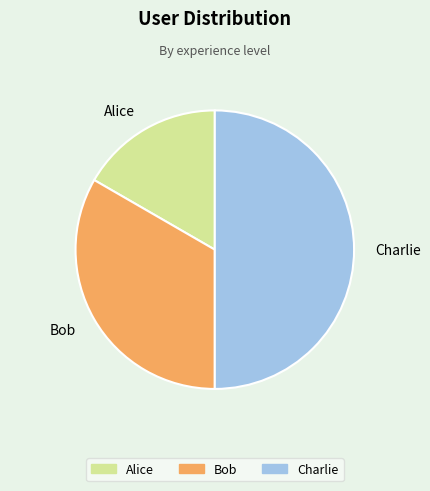

Is Alice the majority of the pie?

No